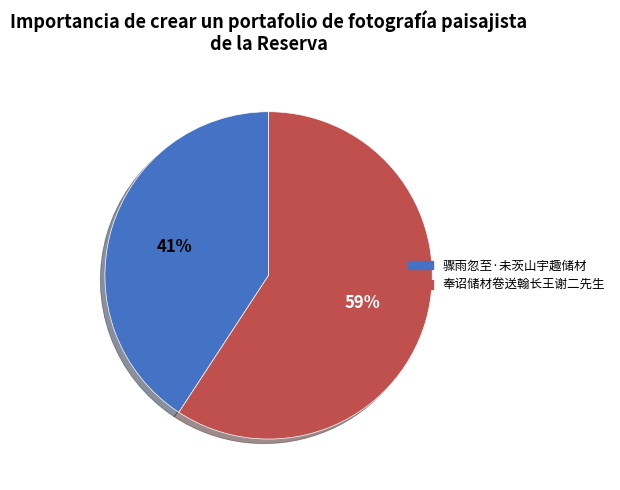

Is the sum of 奉诏储材卷送翰长王谢二先生 and 骤雨忽至·未茨山宇趣储材 greater than half?

Yes